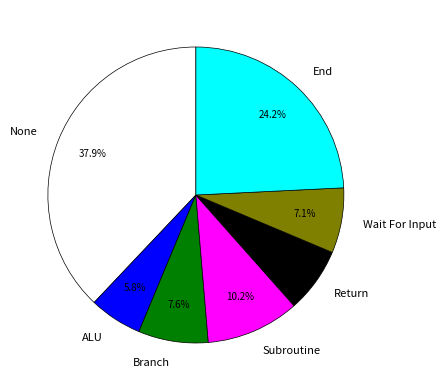

How many slices are in this pie chart?

7